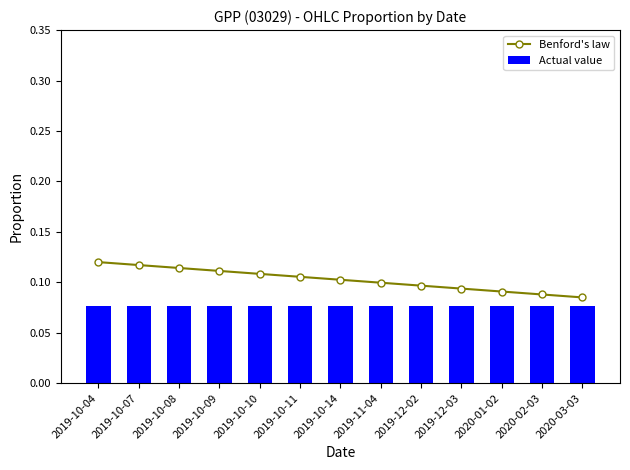

What is the label of the 4th bar from the right?

2019-12-03